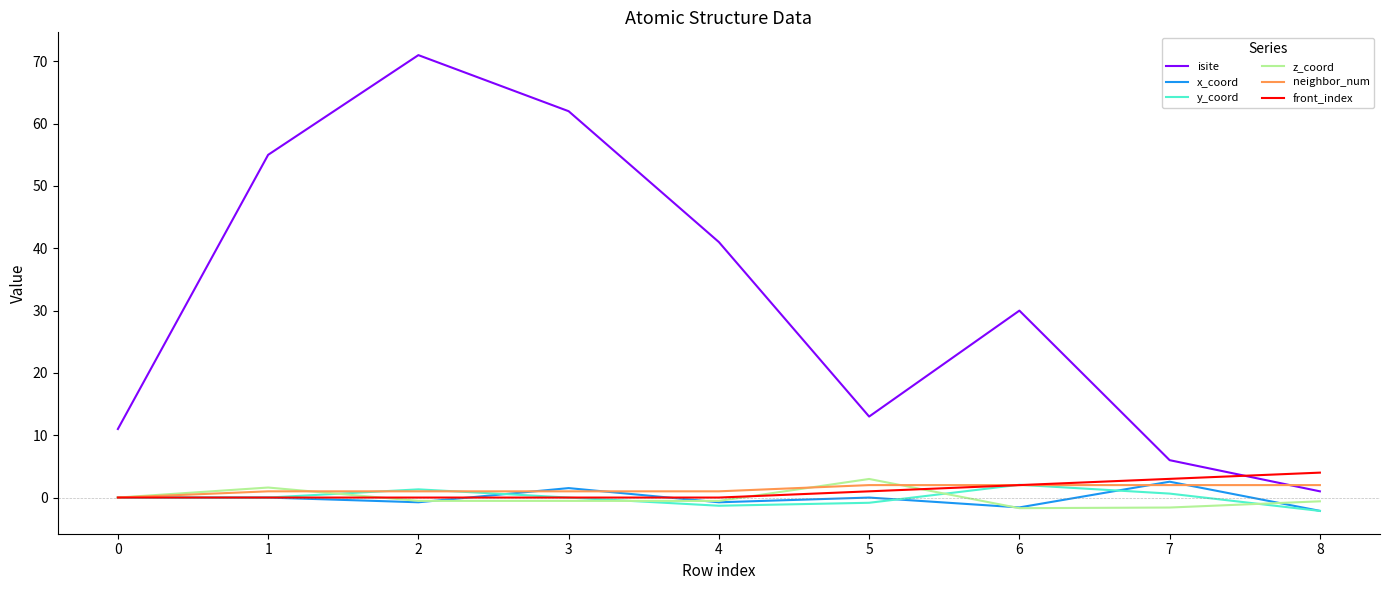

True or false: isite and x_coord cross at least once.

False